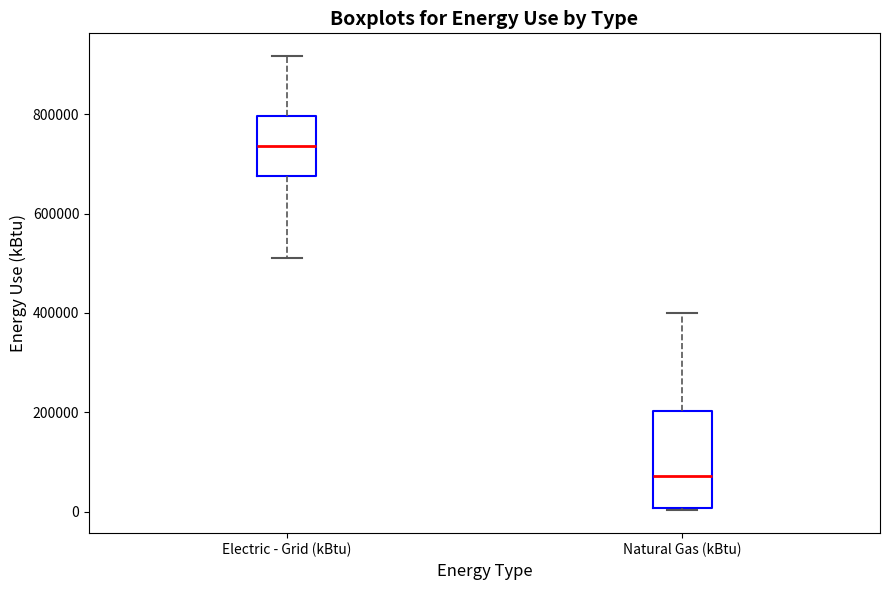

Where does the upper whisker of the box for Electric - Grid (kBtu) end on the y-axis? The values are not printed on the chart, so give them approximately, as read against the axis.

920000